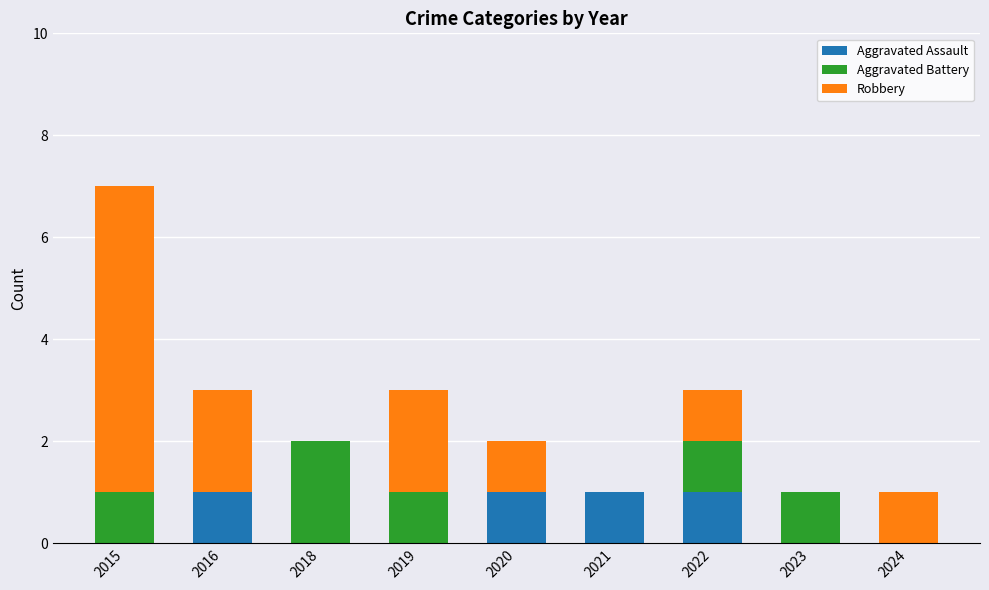

What is the sum of all Aggravated Assault values?

4